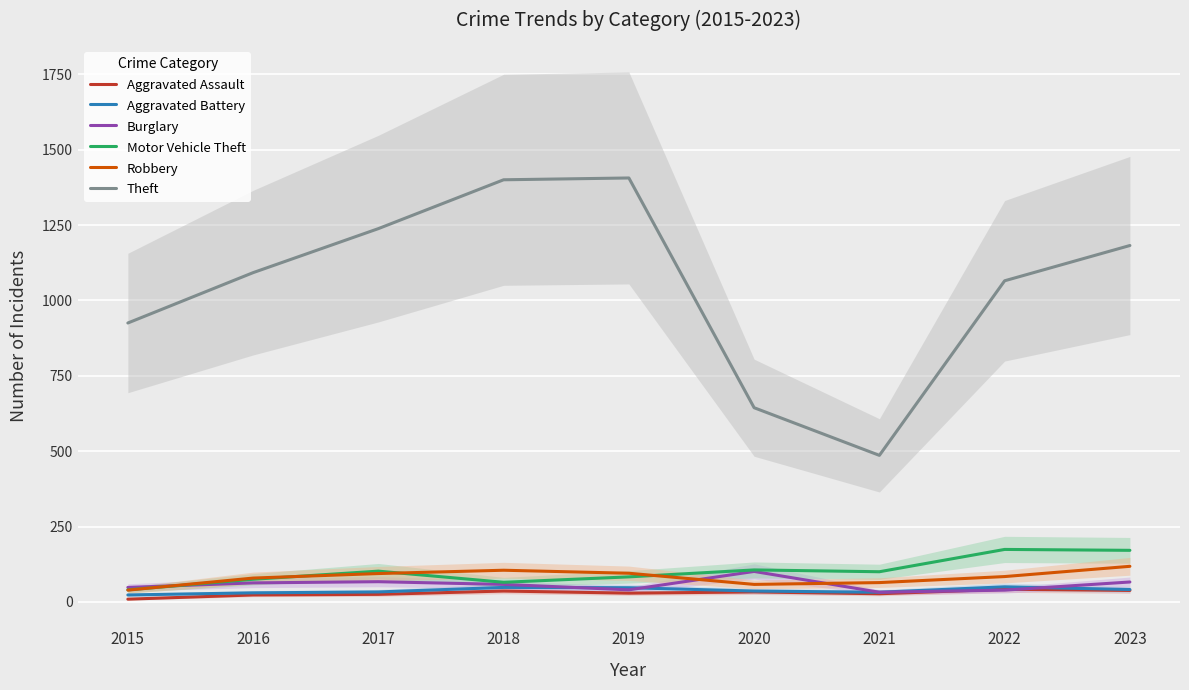

What is the average value of the Burglary series?

57